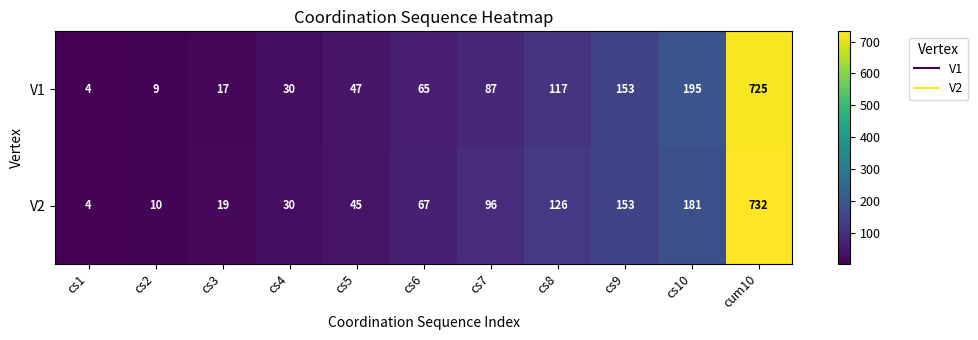

Which category has the highest value across all series?

cum10